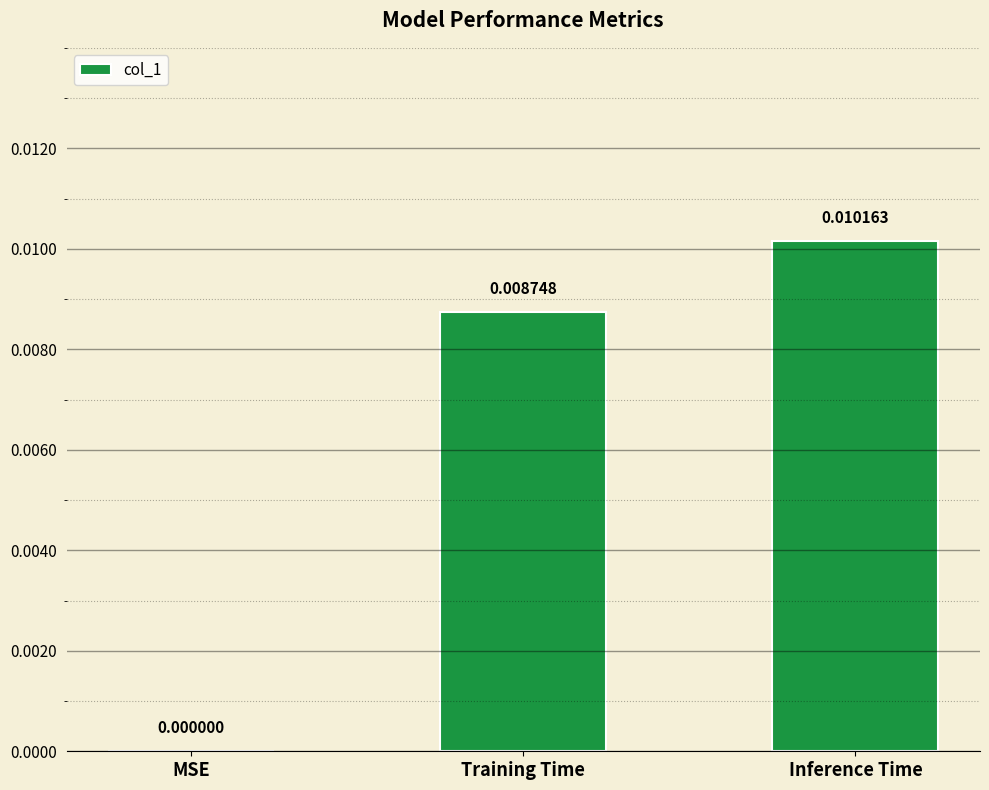

Count the values in the range 0 to 1.

3